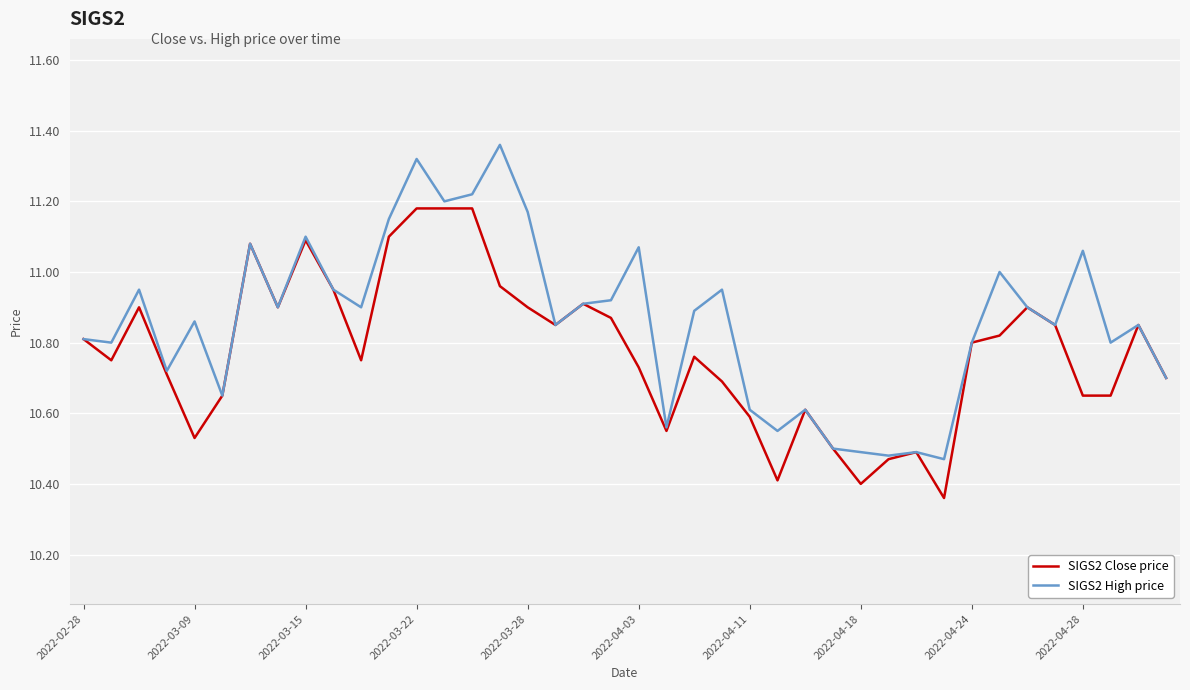

Which series has the widest spread of values?

SIGS2 High price